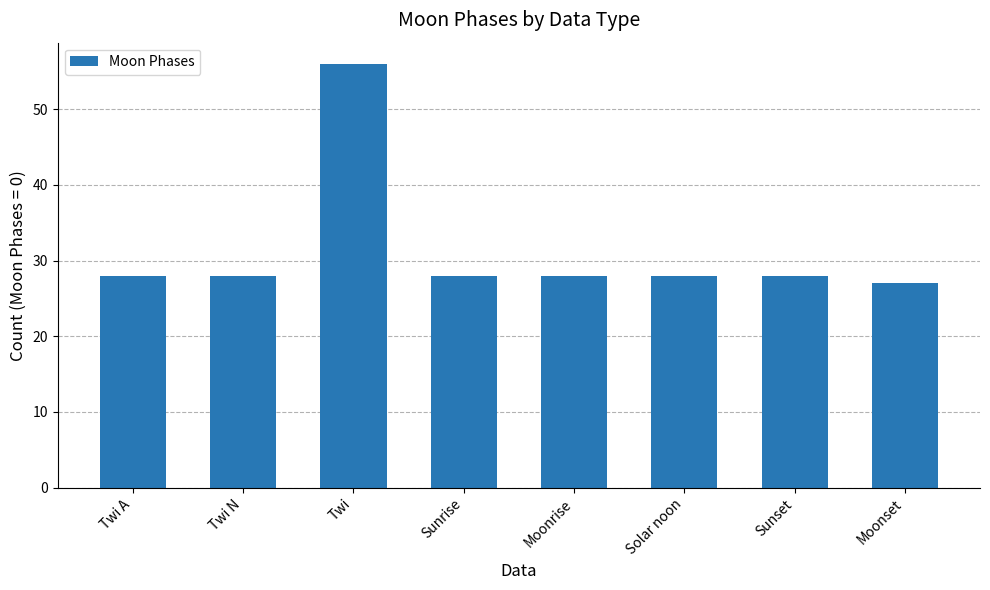

Reading left to right, what are all the values shown in this chart?

Twi A=28	Twi N=28	Twi=56	Sunrise=28	Moonrise=28	Solar noon=28	Sunset=28	Moonset=27